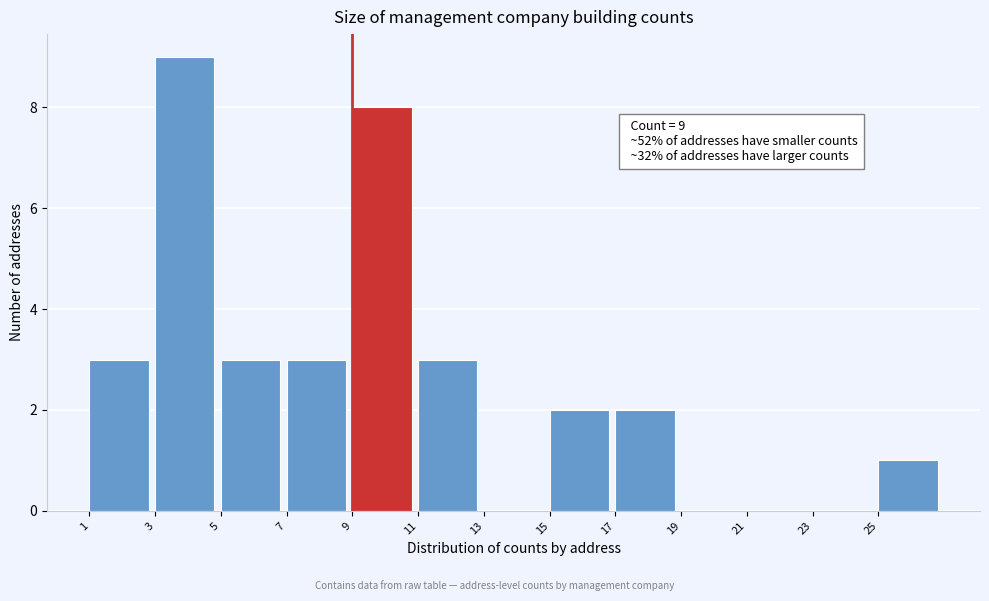

Over which range of the x-axis is the bar tallest?

3 to 5